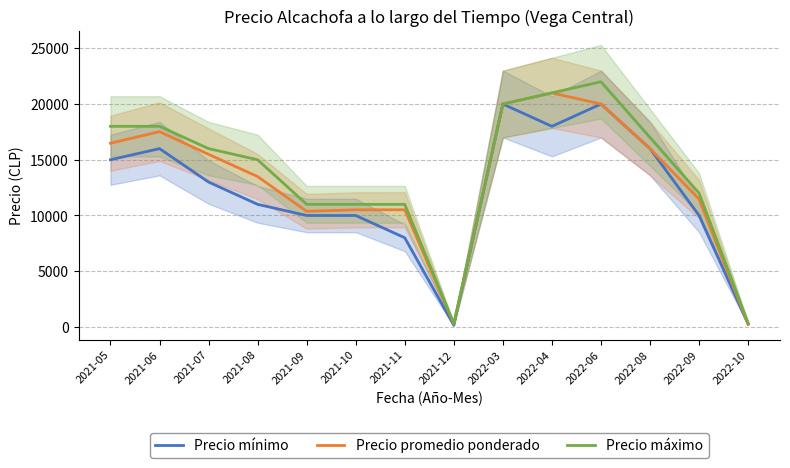

Which series changed the most between 2021-09 and 2021-10?

Precio promedio ponderado